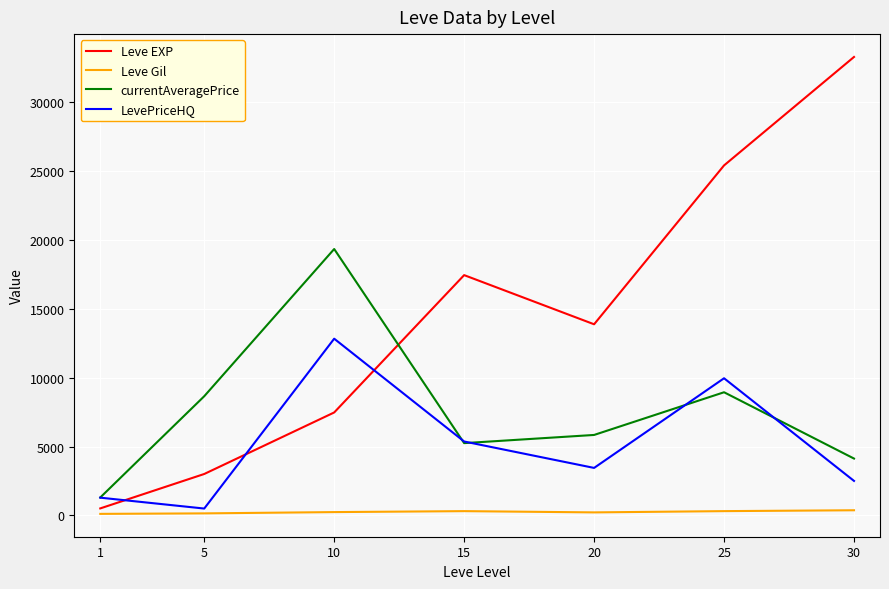

What is the difference between the Leve Gil values at 30 and 25?

62.6